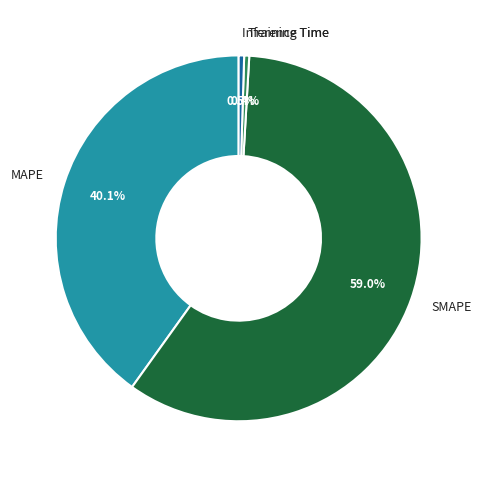

What is the largest slice in the pie chart?

SMAPE